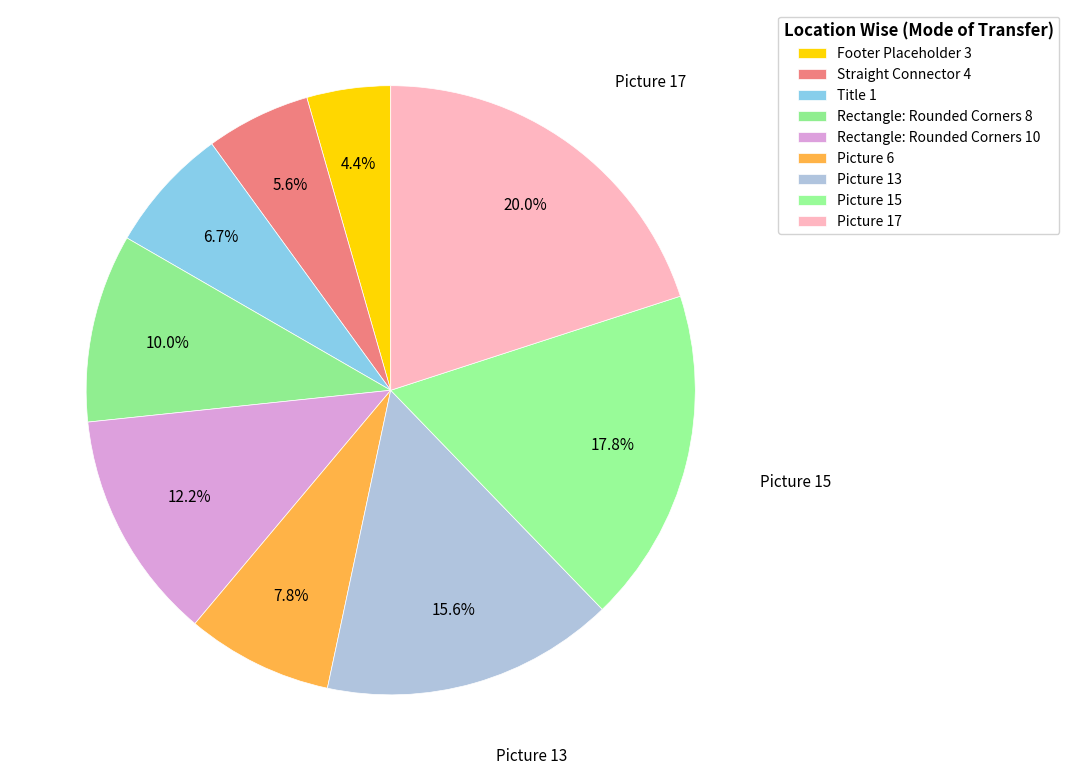

How many slices are in this pie chart?

9